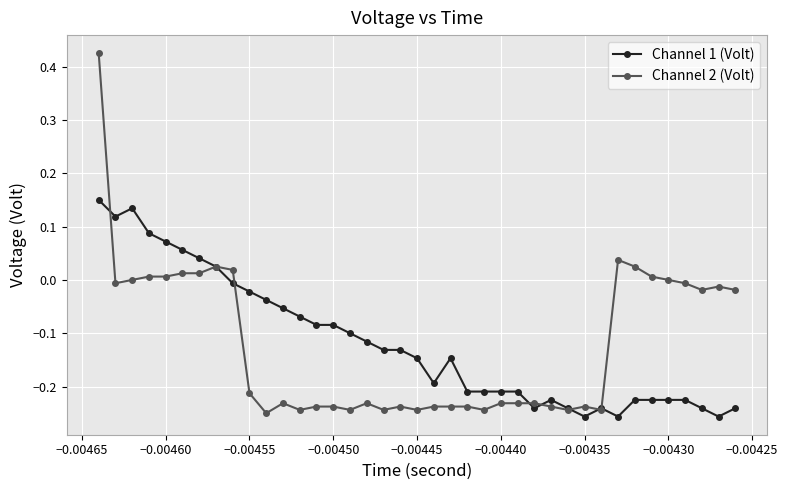

Which series has the widest spread of values?

Channel 2 (Volt)